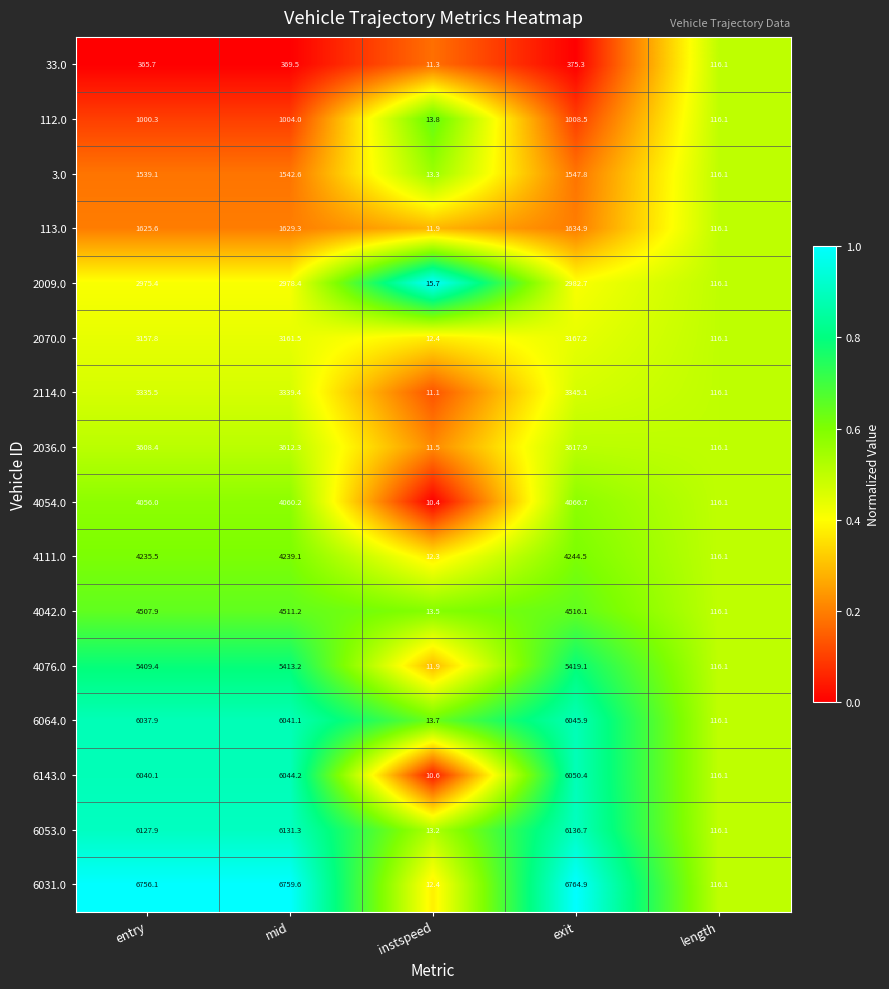

Between entry and instspeed, which series saw the biggest shift?

6031.0